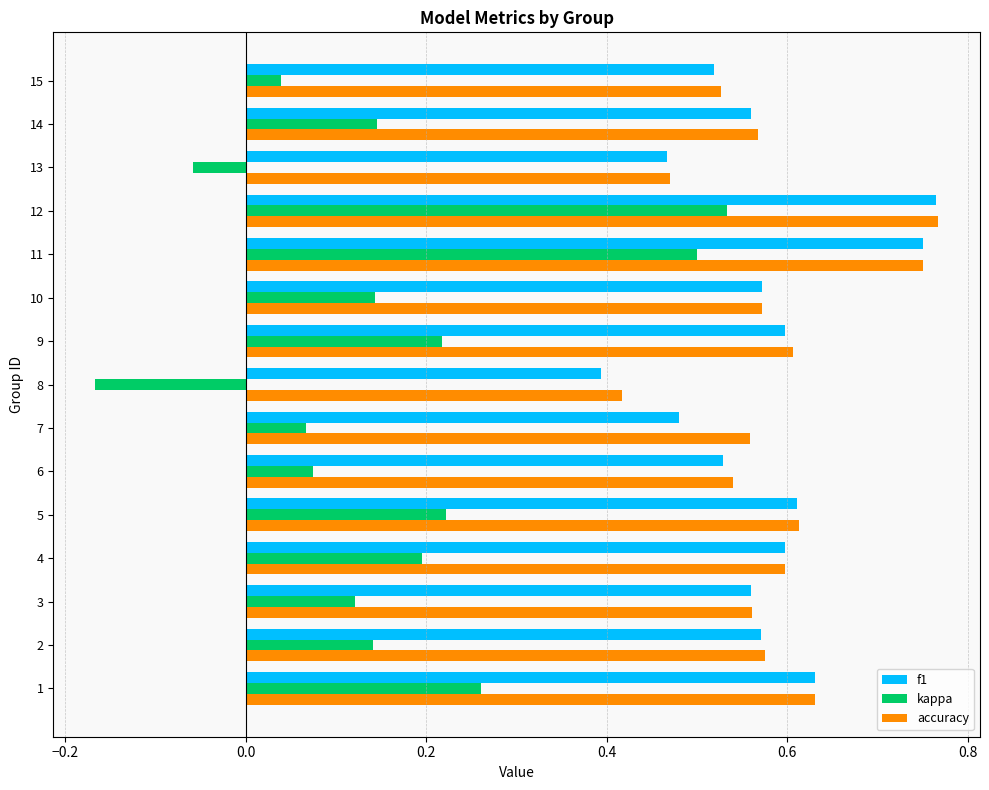

Is it true that f1 equals 0.2 at 9?

False